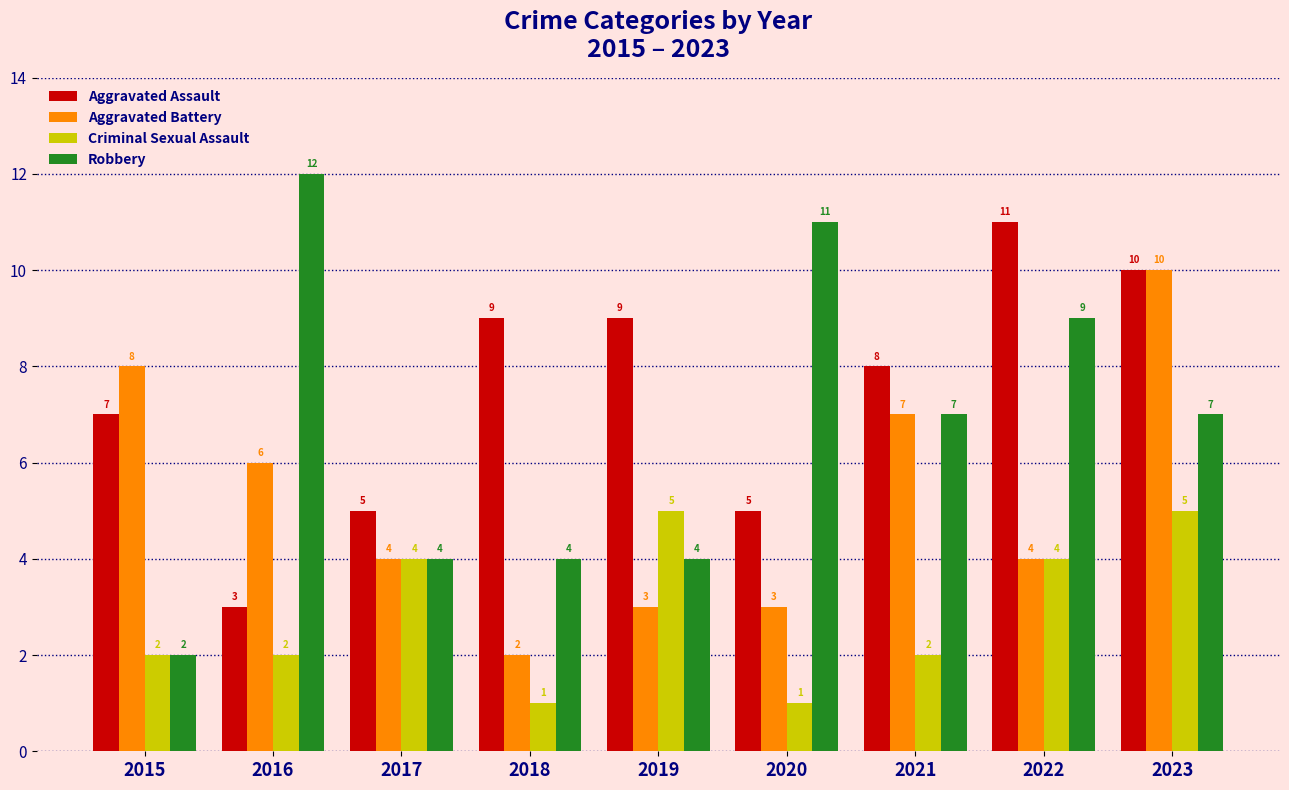

Count the number of data series in this chart.

4